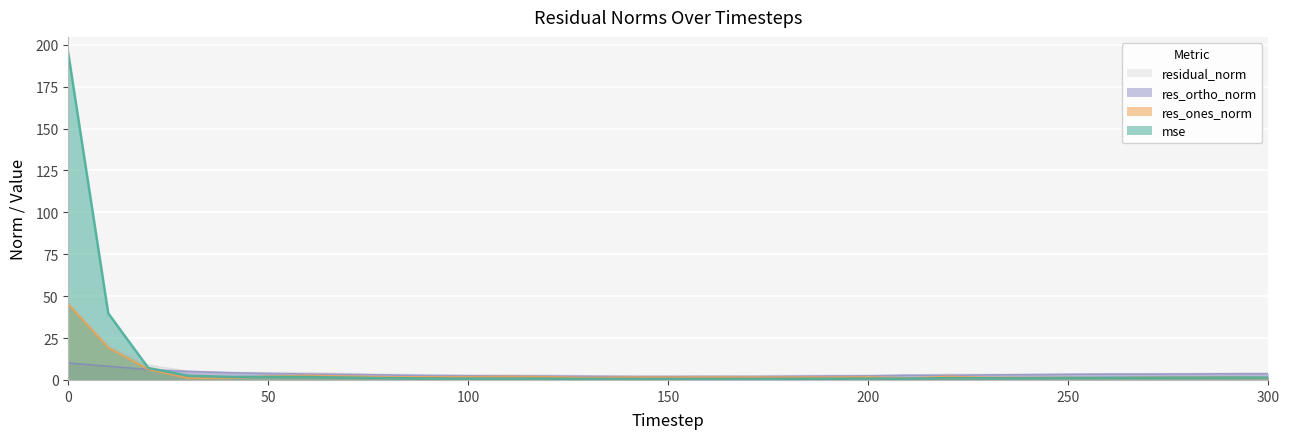

Rank the series at 150 from lowest to highest value.

mse, res_ones_norm, res_ortho_norm, residual_norm